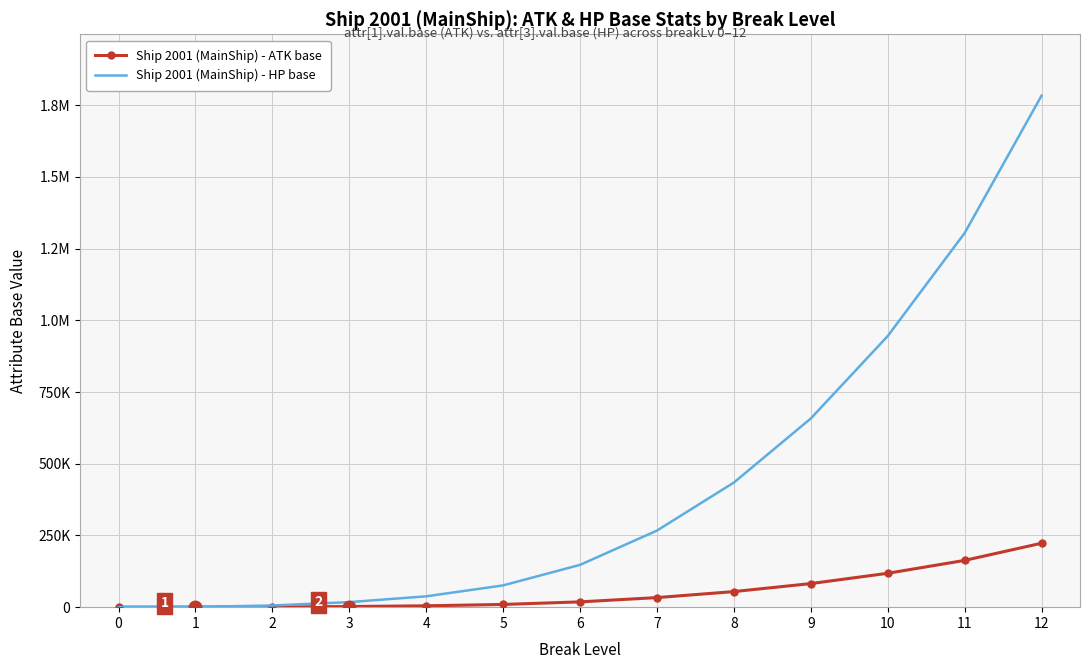

What are all the series names shown in the legend?

Ship 2001 (MainShip) - ATK base, Ship 2001 (MainShip) - HP base